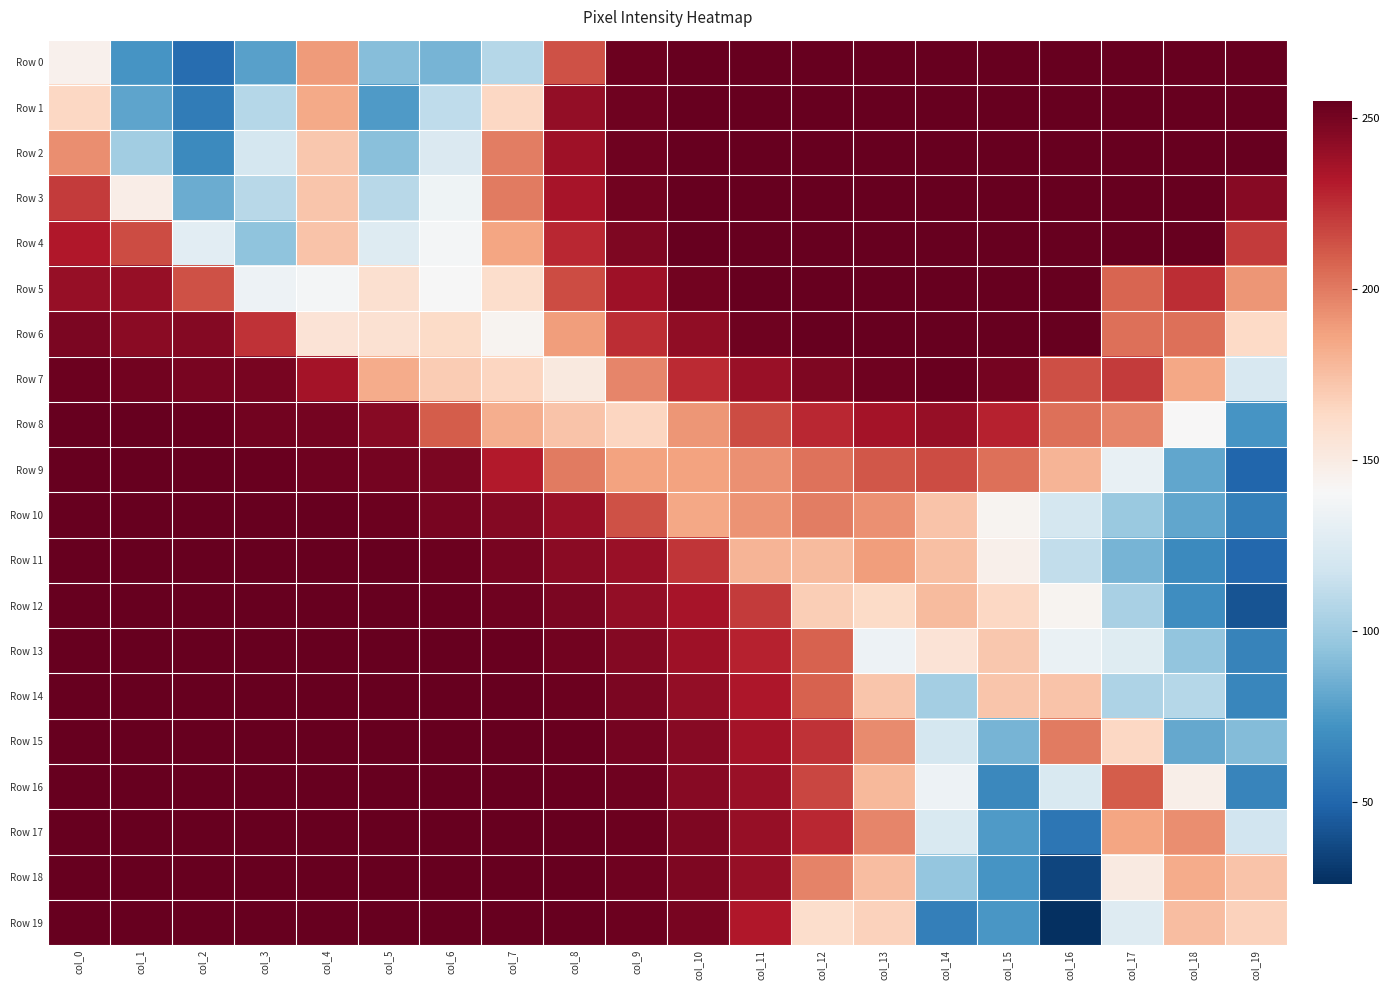

Reading right to left, what are all the values shown in this chart?

Row 0: col_19=255	col_18=255	col_17=255	col_16=255	col_15=255	col_14=255	col_13=255	col_12=255	col_11=255	col_10=255	col_9=253	col_8=213	col_7=108	col_6=87	col_5=92	col_4=189	col_3=78	col_2=53	col_1=73	col_0=145
Row 1: col_19=255	col_18=255	col_17=255	col_16=255	col_15=255	col_14=255	col_13=255	col_12=255	col_11=255	col_10=255	col_9=252	col_8=241	col_7=164	col_6=111	col_5=76	col_4=184	col_3=108	col_2=60	col_1=80	col_0=164
Row 2: col_19=255	col_18=255	col_17=255	col_16=255	col_15=255	col_14=255	col_13=255	col_12=255	col_11=255	col_10=255	col_9=252	col_8=238	col_7=199	col_6=124	col_5=93	col_4=171	col_3=120	col_2=68	col_1=101	col_0=194
Row 3: col_19=245	col_18=255	col_17=255	col_16=255	col_15=255	col_14=255	col_13=255	col_12=255	col_11=255	col_10=255	col_9=251	col_8=235	col_7=200	col_6=136	col_5=109	col_4=172	col_3=109	col_2=84	col_1=148	col_0=221
Row 4: col_19=221	col_18=255	col_17=255	col_16=255	col_15=255	col_14=255	col_13=255	col_12=255	col_11=255	col_10=255	col_9=247	col_8=227	col_7=186	col_6=138	col_5=126	col_4=173	col_3=94	col_2=128	col_1=215	col_0=232
Row 5: col_19=191	col_18=225	col_17=207	col_16=255	col_15=255	col_14=255	col_13=255	col_12=255	col_11=255	col_10=251	col_9=238	col_8=215	col_7=161	col_6=140	col_5=159	col_4=138	col_3=135	col_2=213	col_1=240	col_0=240
Row 6: col_19=163	col_18=204	col_17=204	col_16=255	col_15=255	col_14=255	col_13=255	col_12=255	col_11=252	col_10=242	col_9=225	col_8=188	col_7=144	col_6=162	col_5=158	col_4=156	col_3=223	col_2=246	col_1=244	col_0=248
Row 7: col_19=122	col_18=185	col_17=221	col_16=214	col_15=250	col_14=254	col_13=252	col_12=247	col_11=239	col_10=226	col_9=196	col_8=152	col_7=165	col_6=170	col_5=183	col_4=236	col_3=249	col_2=249	col_1=251	col_0=253
Row 8: col_19=73	col_18=141	col_17=196	col_16=204	col_15=229	col_14=240	col_13=236	col_12=227	col_11=215	col_10=191	col_9=165	col_8=173	col_7=182	col_6=210	col_5=245	col_4=250	col_3=251	col_2=254	col_1=255	col_0=255
Row 9: col_19=50	col_18=81	col_17=132	col_16=179	col_15=204	col_14=215	col_13=212	col_12=203	col_11=193	col_10=187	col_9=187	col_8=200	col_7=231	col_6=248	col_5=250	col_4=252	col_3=254	col_2=255	col_1=255	col_0=255
Row 10: col_19=62	col_18=81	col_17=98	col_16=120	col_15=144	col_14=173	col_13=193	col_12=199	col_11=192	col_10=185	col_9=213	col_8=239	col_7=246	col_6=249	col_5=253	col_4=255	col_3=255	col_2=255	col_1=255	col_0=255
Row 11: col_19=51	col_18=68	col_17=87	col_16=112	col_15=146	col_14=175	col_13=188	col_12=177	col_11=179	col_10=222	col_9=239	col_8=244	col_7=249	col_6=253	col_5=255	col_4=255	col_3=255	col_2=255	col_1=255	col_0=255
Row 12: col_19=42	col_18=69	col_17=103	col_16=144	col_15=164	col_14=177	col_13=162	col_12=169	col_11=221	col_10=235	col_9=241	col_8=248	col_7=252	col_6=254	col_5=255	col_4=255	col_3=255	col_2=255	col_1=255	col_0=255
Row 13: col_19=64	col_18=95	col_17=127	col_16=133	col_15=171	col_14=156	col_13=135	col_12=208	col_11=229	col_10=238	col_9=246	col_8=251	col_7=254	col_6=255	col_5=255	col_4=255	col_3=255	col_2=255	col_1=255	col_0=255
Row 14: col_19=66	col_18=108	col_17=105	col_16=173	col_15=172	col_14=102	col_13=172	col_12=208	col_11=233	col_10=241	col_9=248	col_8=253	col_7=255	col_6=255	col_5=255	col_4=255	col_3=255	col_2=255	col_1=255	col_0=255
Row 15: col_19=91	col_18=82	col_17=164	col_16=200	col_15=87	col_14=120	col_13=195	col_12=223	col_11=236	col_10=245	col_9=250	col_8=254	col_7=255	col_6=255	col_5=255	col_4=255	col_3=255	col_2=255	col_1=255	col_0=255
Row 16: col_19=65	col_18=147	col_17=210	col_16=123	col_15=67	col_14=135	col_13=178	col_12=217	col_11=239	col_10=245	col_9=252	col_8=254	col_7=255	col_6=255	col_5=255	col_4=255	col_3=255	col_2=255	col_1=255	col_0=255
Row 17: col_19=119	col_18=194	col_17=186	col_16=58	col_15=76	col_14=123	col_13=196	col_12=227	col_11=240	col_10=247	col_9=253	col_8=255	col_7=255	col_6=255	col_5=255	col_4=255	col_3=255	col_2=255	col_1=255	col_0=255
Row 18: col_19=173	col_18=183	col_17=151	col_16=35	col_15=73	col_14=96	col_13=176	col_12=197	col_11=240	col_10=247	col_9=252	col_8=255	col_7=255	col_6=255	col_5=255	col_4=255	col_3=255	col_2=255	col_1=255	col_0=255
Row 19: col_19=167	col_18=176	col_17=126	col_16=26	col_15=74	col_14=62	col_13=167	col_12=161	col_11=232	col_10=249	col_9=253	col_8=255	col_7=255	col_6=255	col_5=255	col_4=255	col_3=255	col_2=255	col_1=255	col_0=255